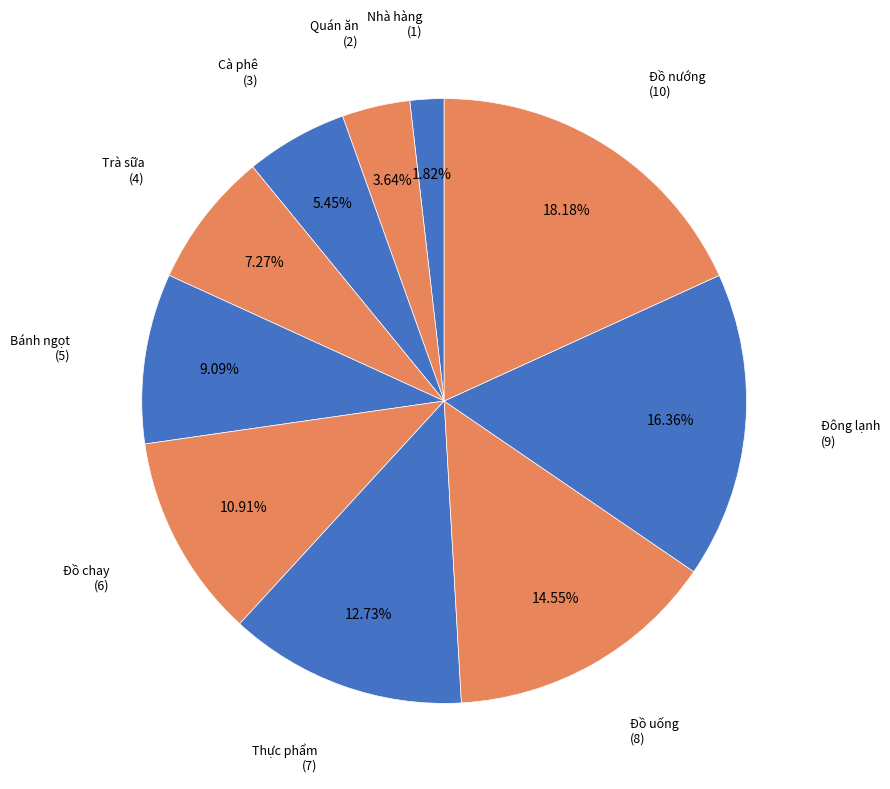

What is the total percentage of Quán ăn and Đồ uống?

18.2%